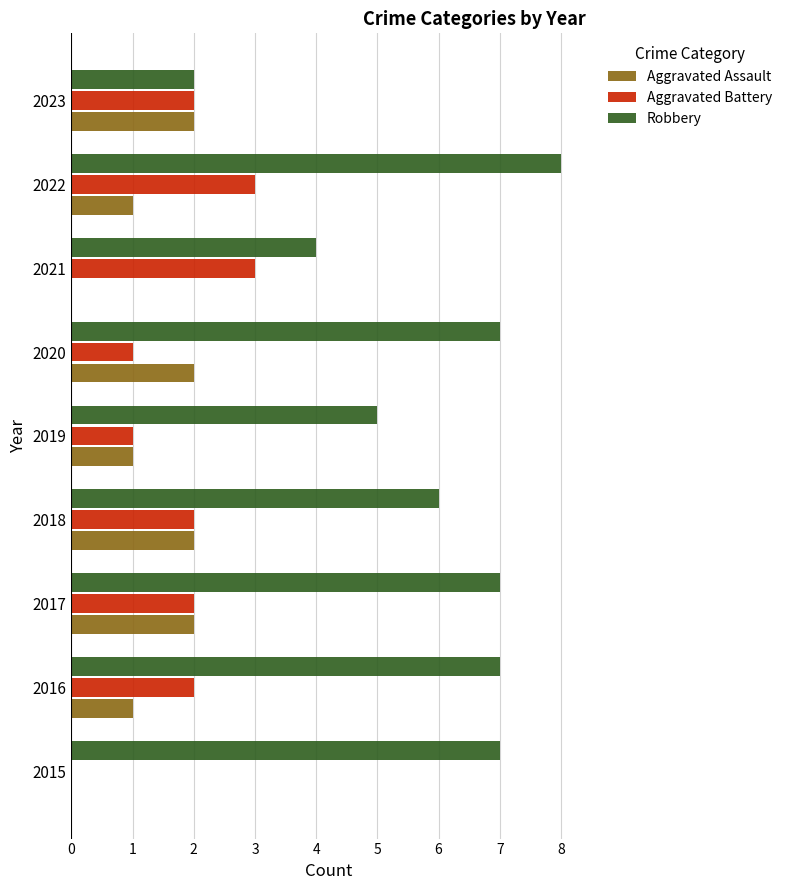

What is the sum of all Aggravated Battery values?

16